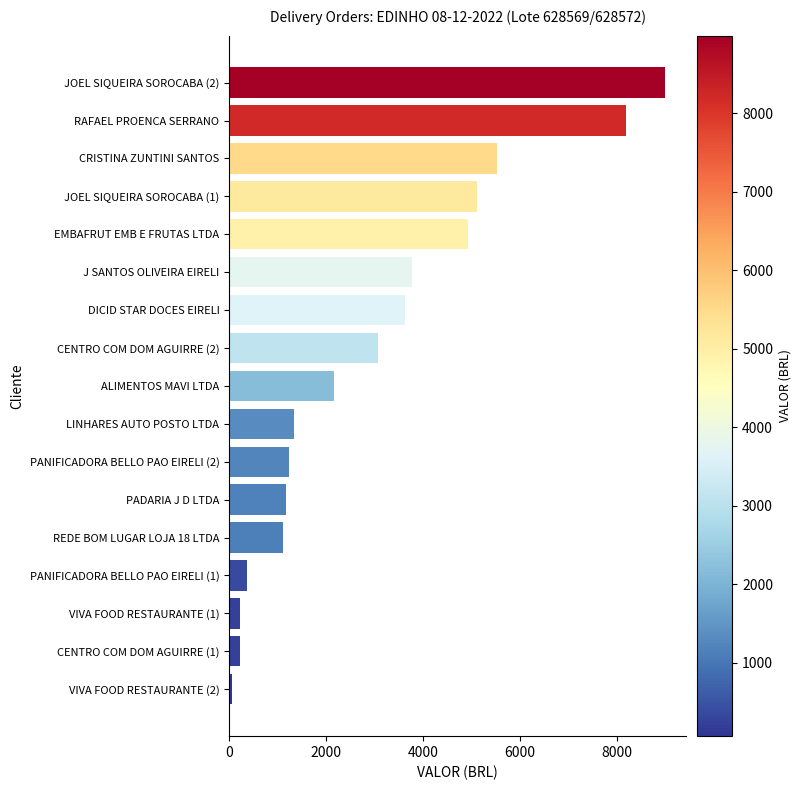

Are the bars horizontal?

Yes